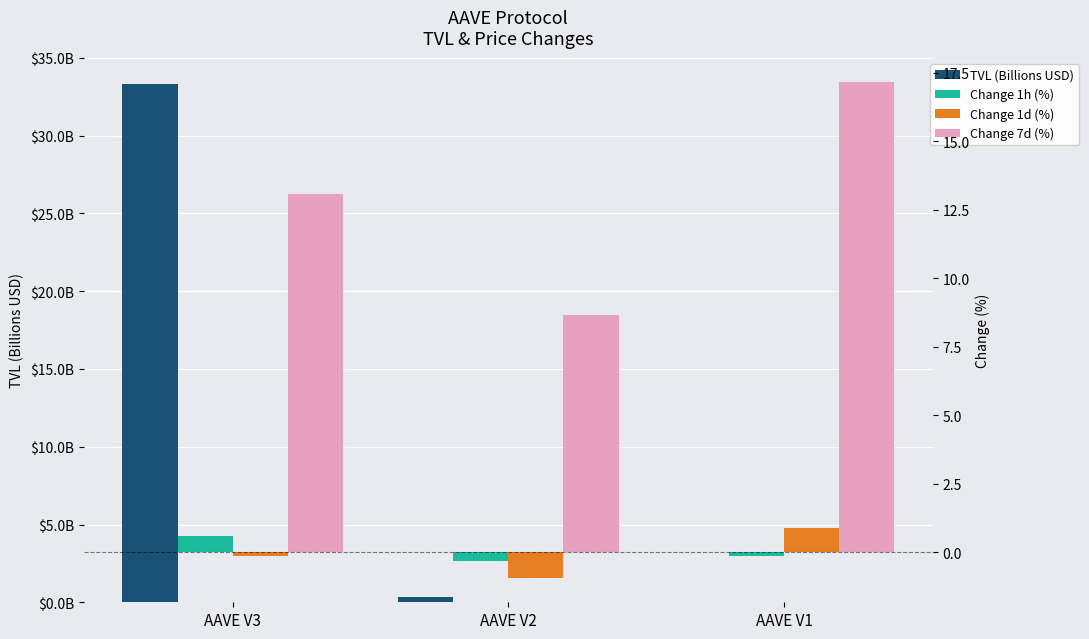

Which series has the largest range (max minus min)?

TVL (Billions USD)